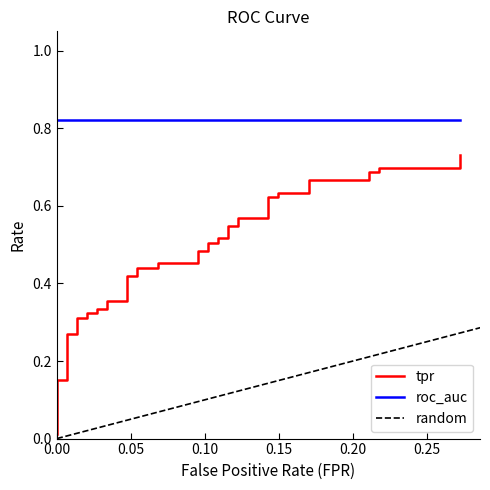

What is the value of the 14th point from the left?

0.4